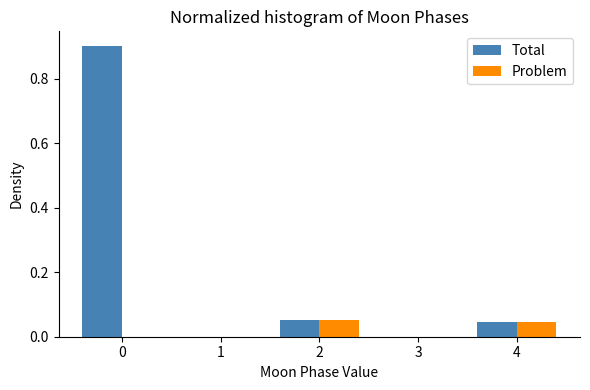

Reading left to right, list every range on the x-axis with the height of the bar of each series over it. The values are not printed on the chart, so give them approximately, as read against the axis.

-0.5 to 0.5: Total=0.90	Problem=0
0.5 to 1.5: Total=0	Problem=0
1.5 to 2.5: Total=0.06	Problem=0.06
2.5 to 3.5: Total=0	Problem=0
3.5 to 4.5: Total=0.04	Problem=0.04